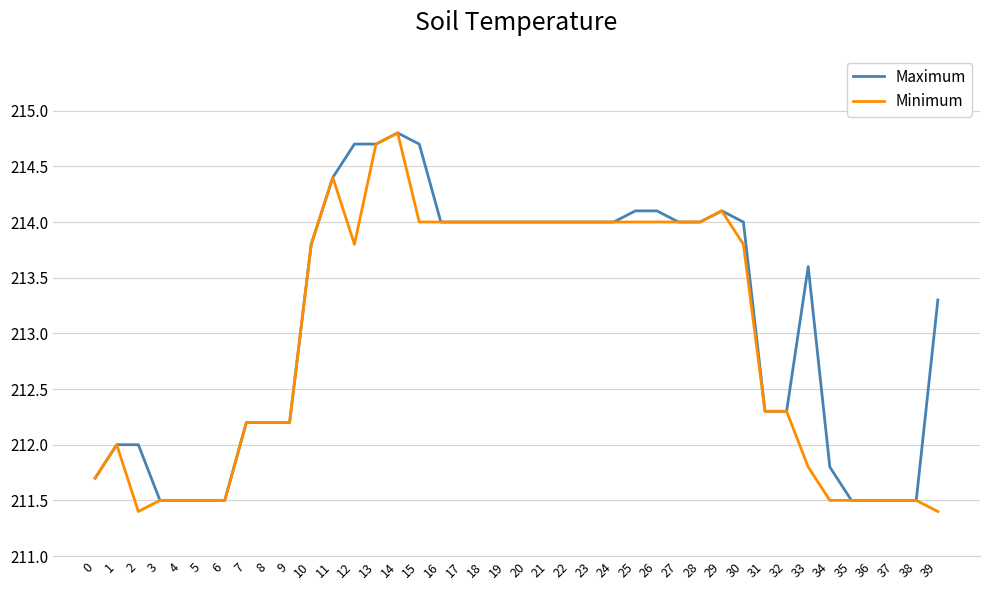

What is the minimum value for Maximum?

211.5